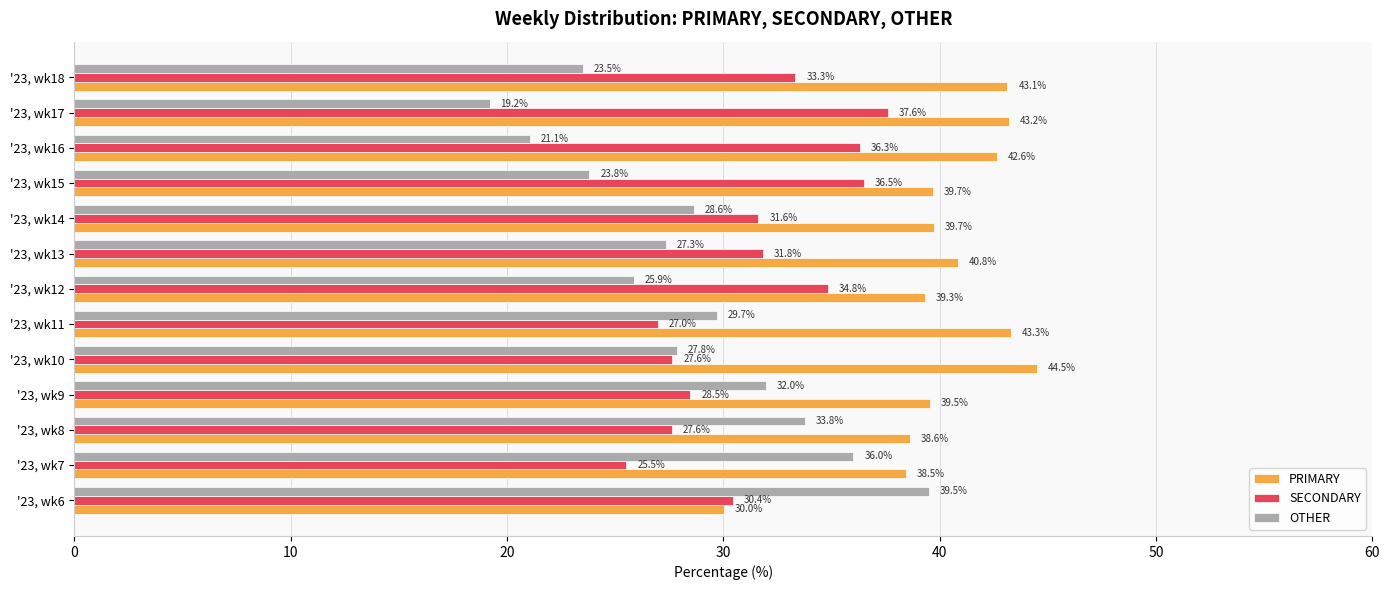

At how many categories does at least one series exceed 24?

13